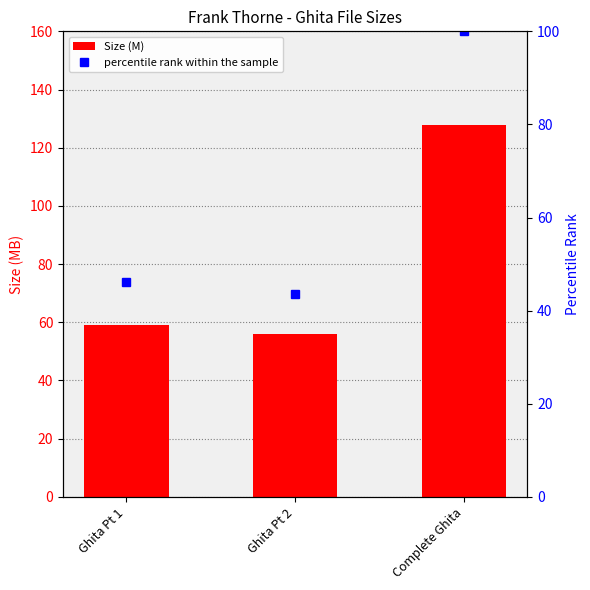

Which category has the lowest value across all series?

Ghita Pt 2